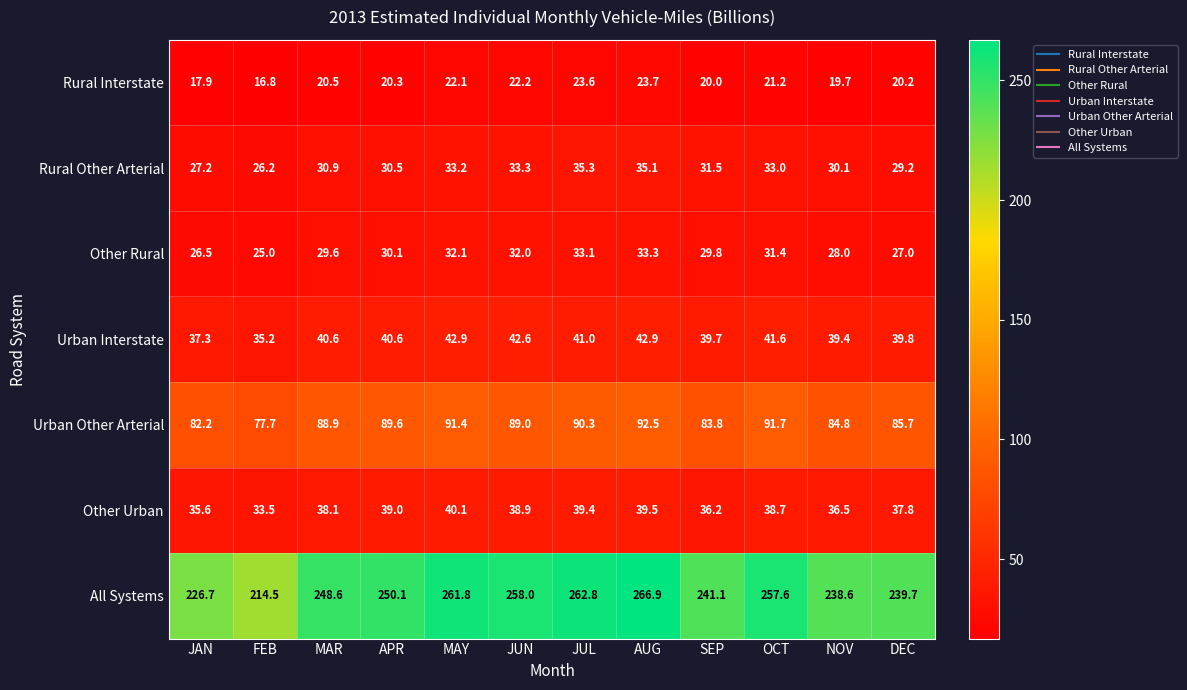

At which category is the sum across all series the highest?

AUG